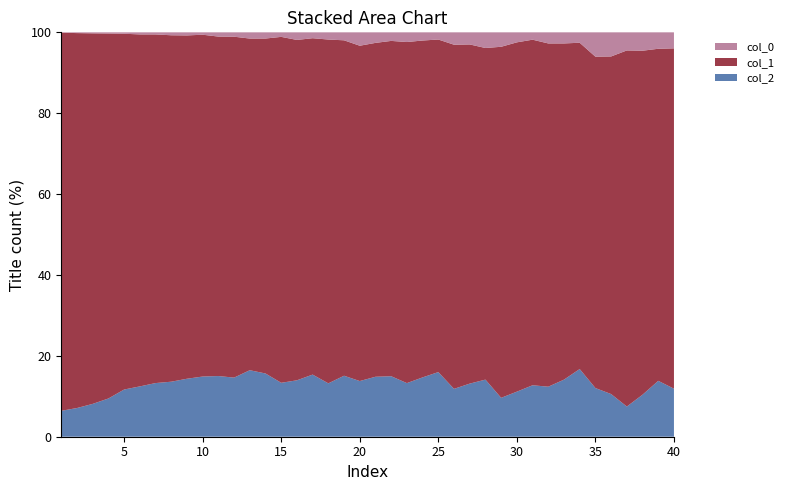

Reading left to right, what are all the values shown in this chart?

col_0: 1=4	2=21	3=32	4=36	5=38	6=47	7=39	8=48	9=41	10=26	11=40	12=34	13=40	14=35	15=24	16=33	17=21	18=22	19=23	20=32	21=22	22=17	23=17	24=12	25=10	26=15	27=13	28=17	29=13	30=8	31=5	32=8	33=7	34=6	35=13	36=13	37=9	38=7	39=5	40=4
col_1: 1=4554	2=10303	3=11631	4=11118	5=9627	6=7937	7=6452	8=5673	9=4547	10=3725	11=3194	12=2653	13=2129	14=1891	15=1828	16=1478	17=1202	18=1050	19=968	20=801	21=696	22=665	23=598	24=494	25=463	26=417	27=364	28=360	29=316	30=279	31=235	32=247	33=212	34=188	35=177	36=182	37=177	38=131	39=101	40=85
col_2: 1=312	2=789	3=1031	4=1165	5=1277	6=1135	7=993	8=901	9=768	10=656	11=571	12=460	13=427	14=357	15=285	16=245	17=222	18=163	19=176	20=133	21=125	22=120	23=94	24=87	25=90	26=58	27=57	28=62	29=35	30=36	31=35	32=36	33=36	34=39	35=26	36=23	37=15	38=16	39=17	40=12